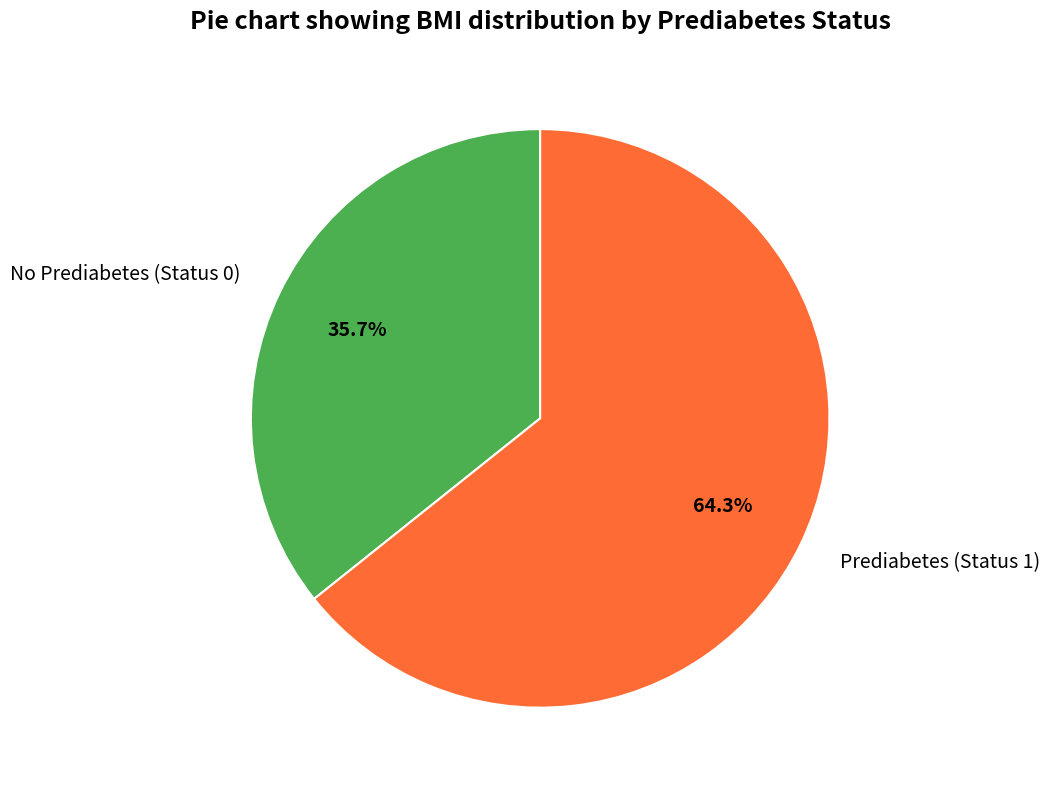

Between No Prediabetes (Status 0) and Prediabetes (Status 1), which is larger?

Prediabetes (Status 1)